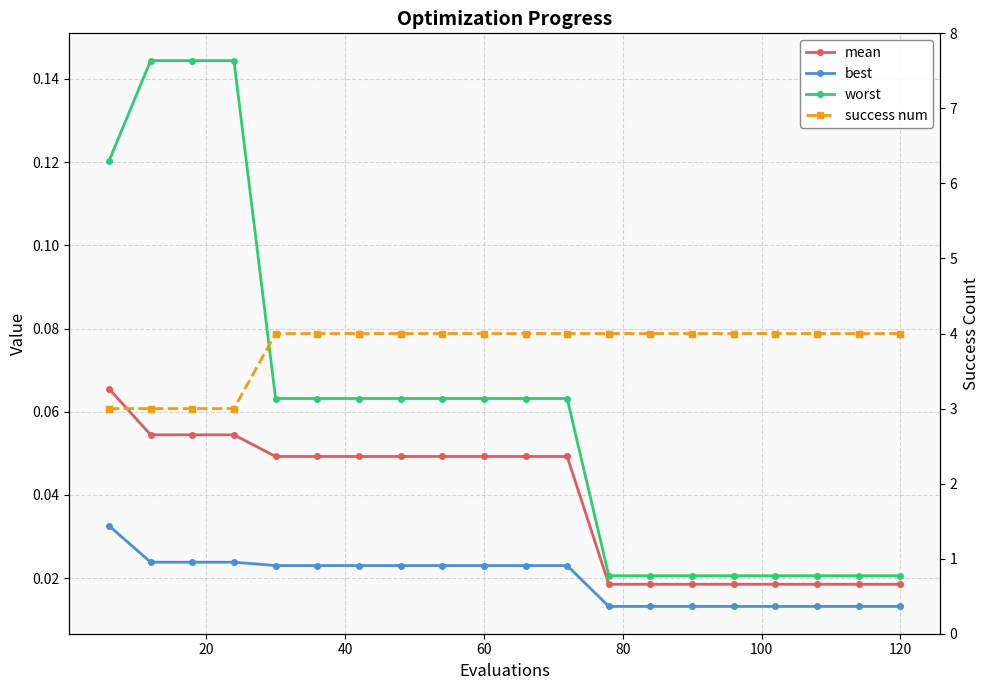

True or false: worst and success num intersect in this chart.

False